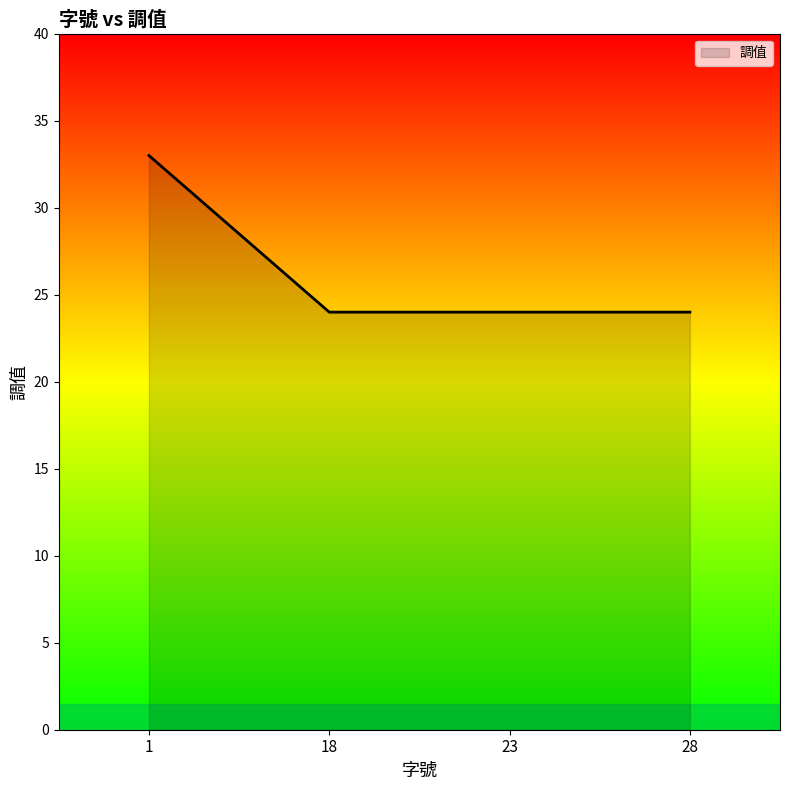

How many lines are shown in the chart?

1